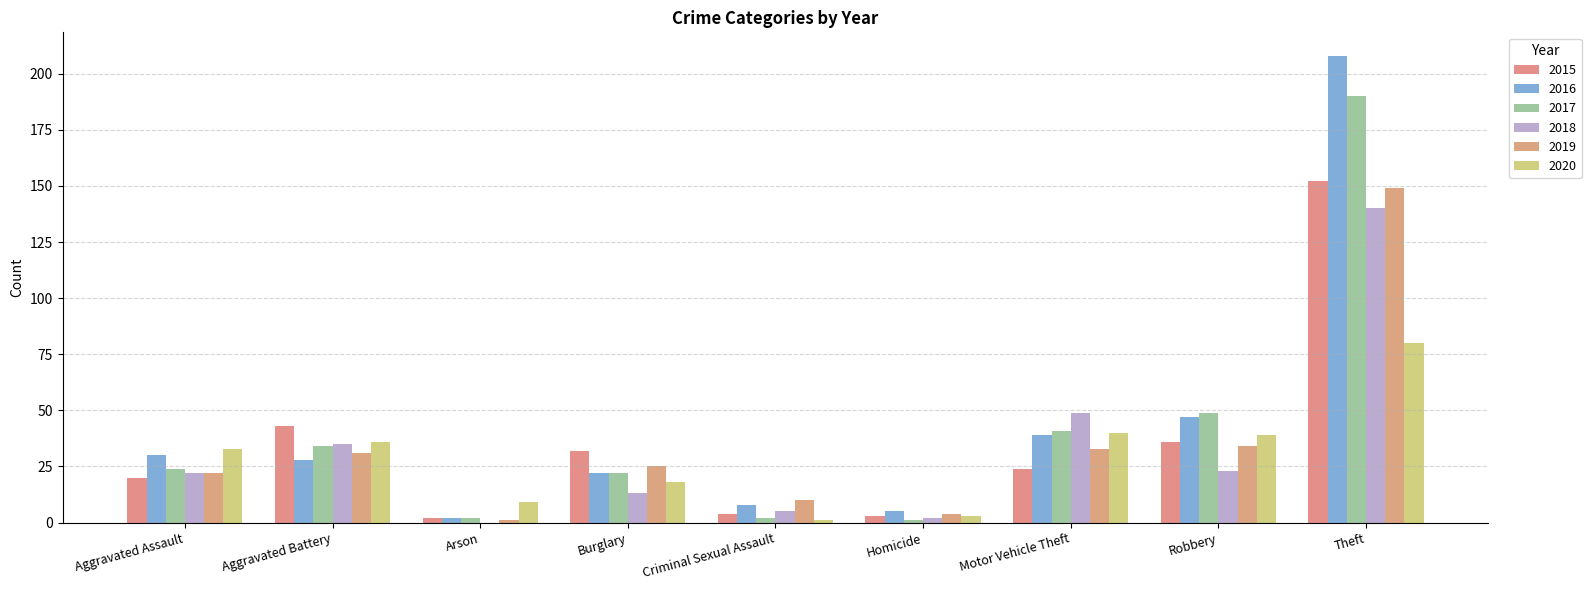

Rank the series at Aggravated Assault from lowest to highest value.

2015, 2018, 2019, 2017, 2016, 2020